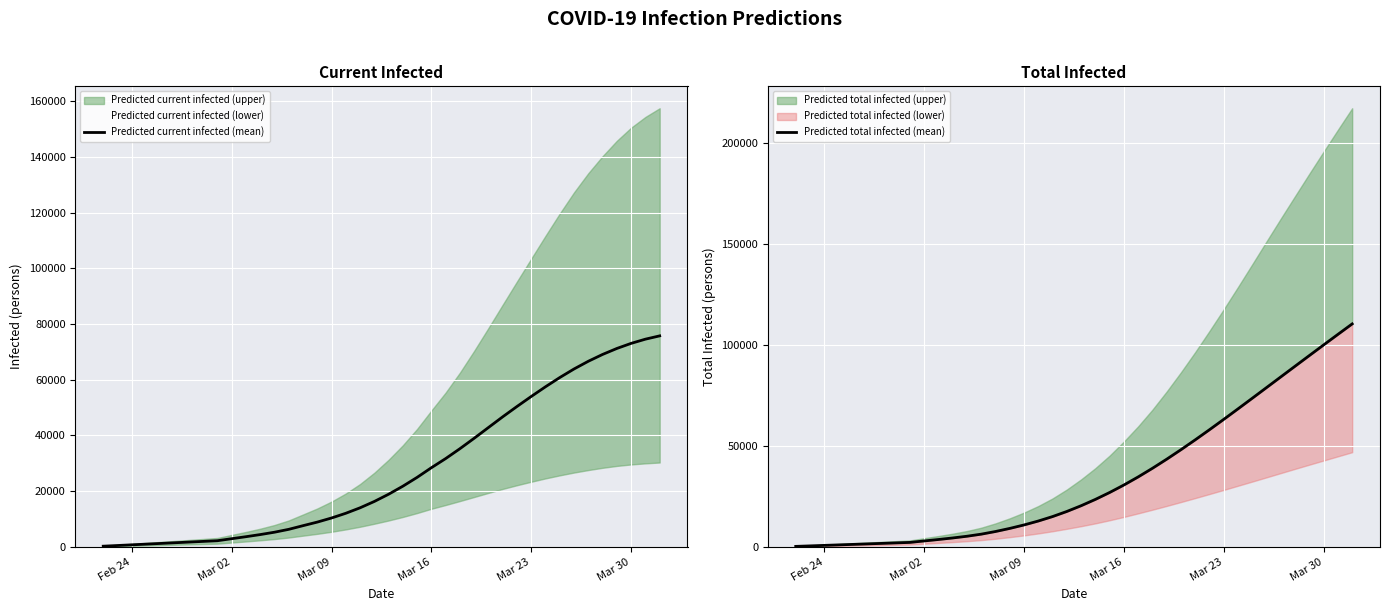

Does the chart display data point markers on the line(s)?

No